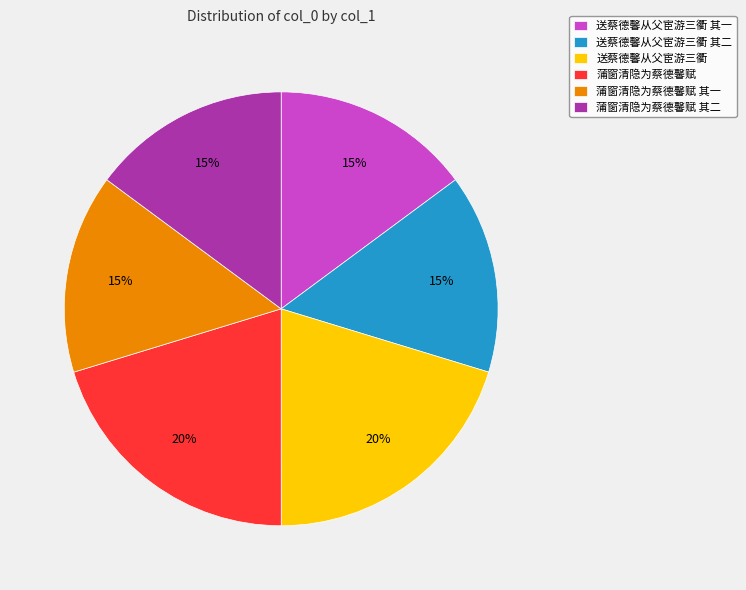

Is it true that 送蔡德馨从父宦游三衢 其二 is 15% of the pie?

True